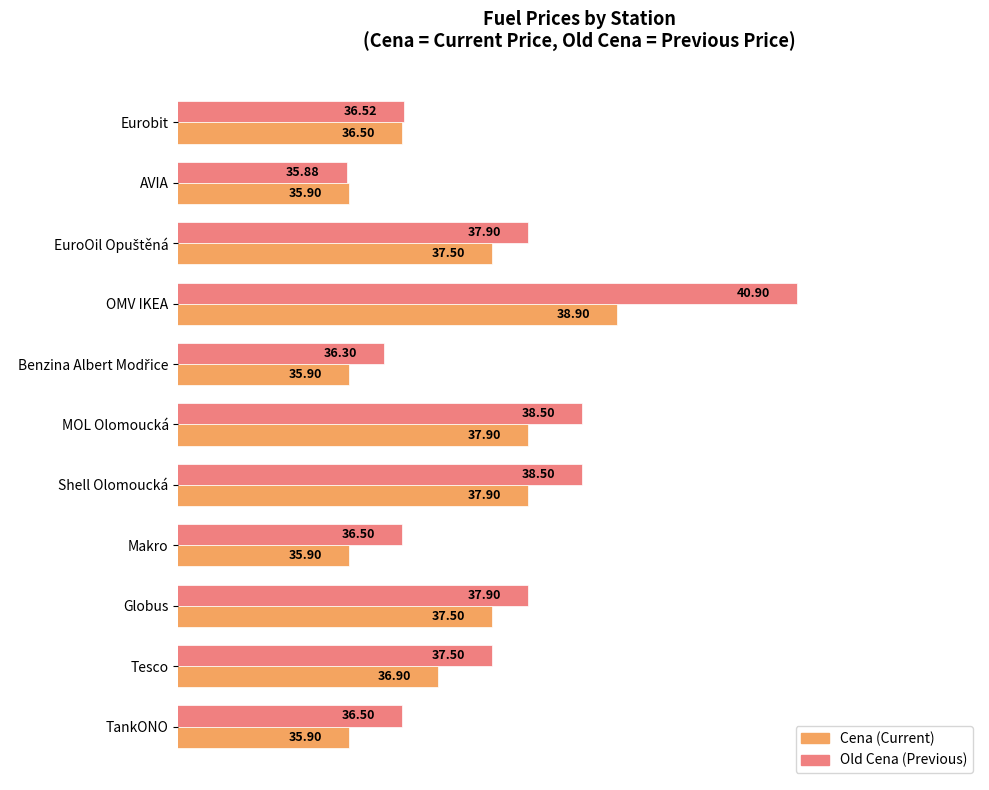

What is the spread (max minus min) of values at TankONO?

0.6